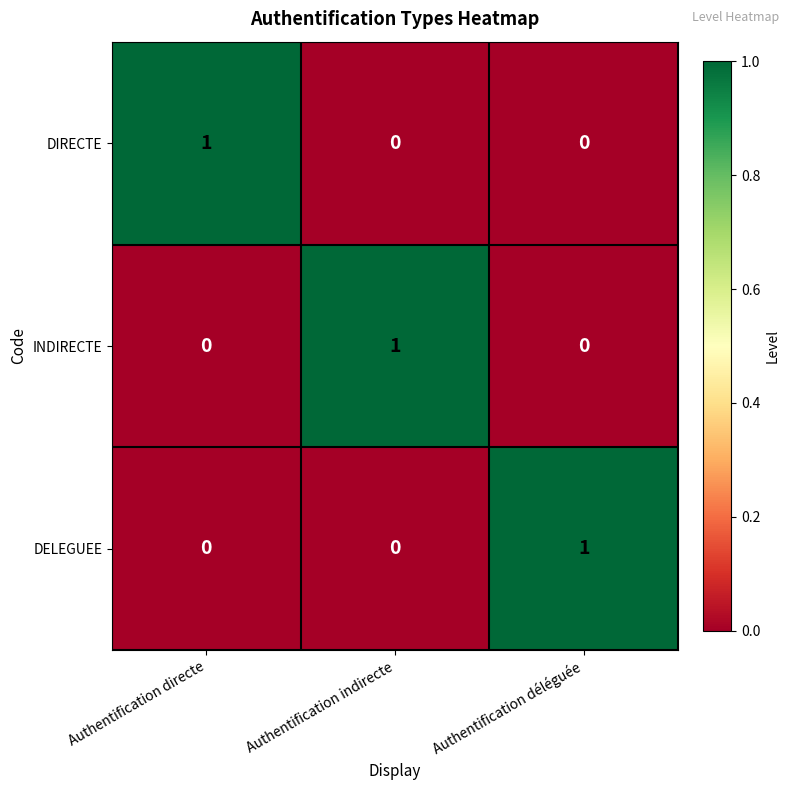

How many DIRECTE values are between 0 and 1?

3